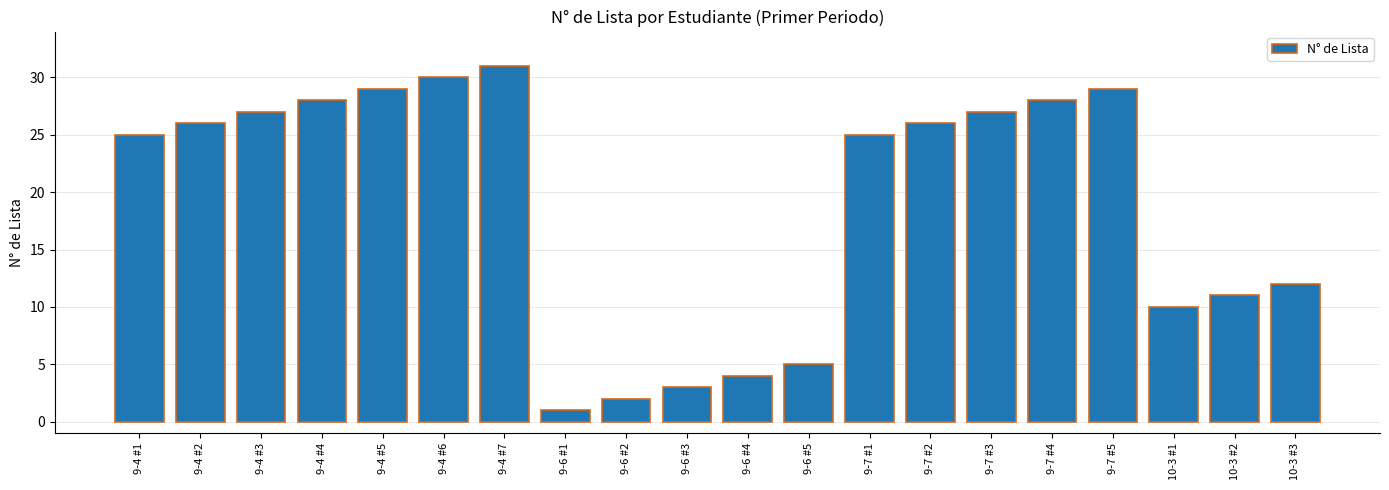

What is the ratio of the value at 9-4 #4 to the value at 9-6 #5?

5.6